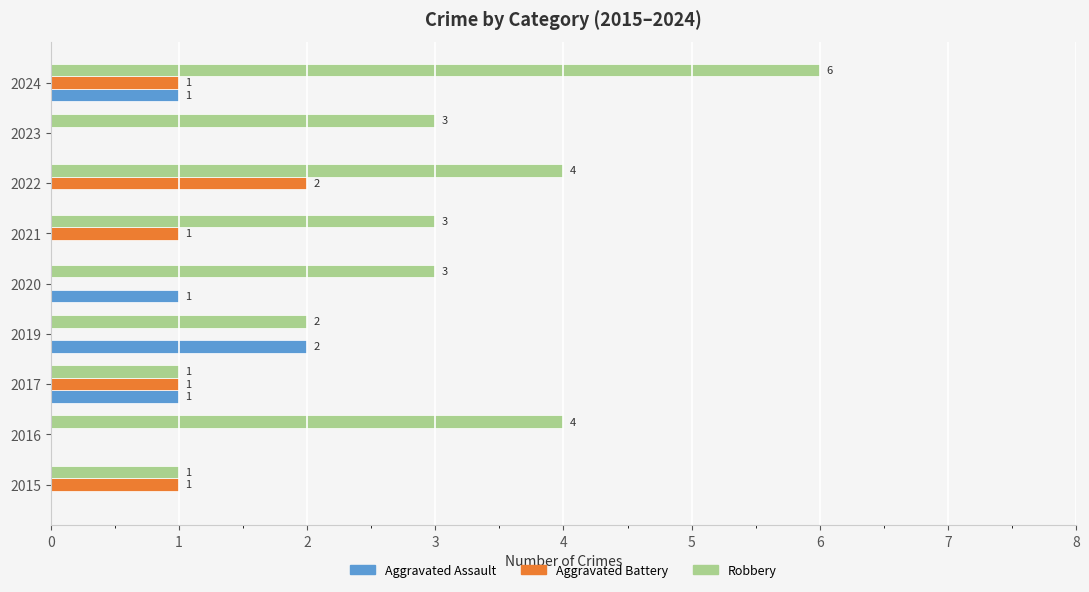

What are all the series names shown in the legend?

Aggravated Assault, Aggravated Battery, Robbery